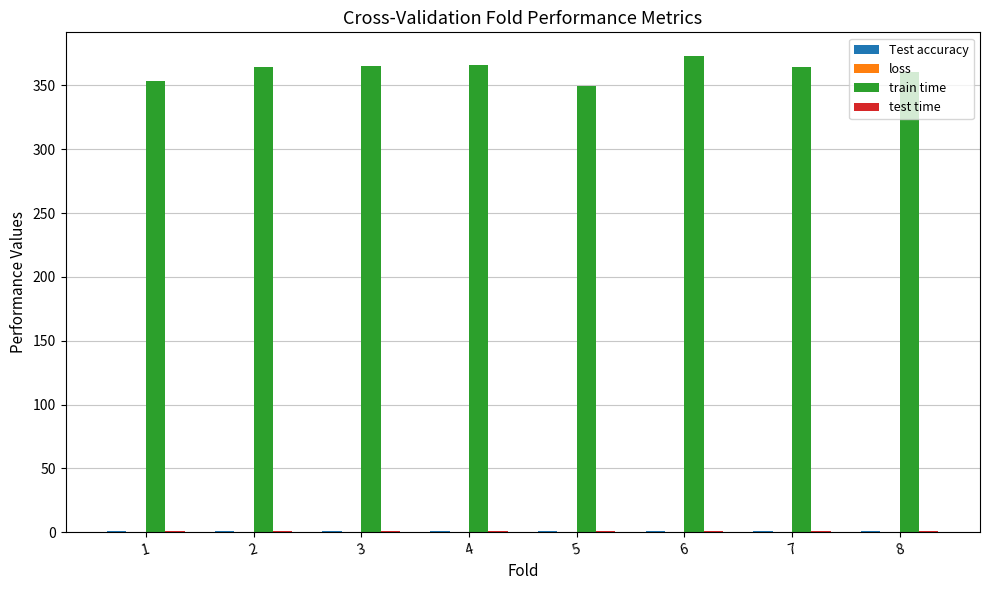

What is the maximum value shown in the chart?

372.9